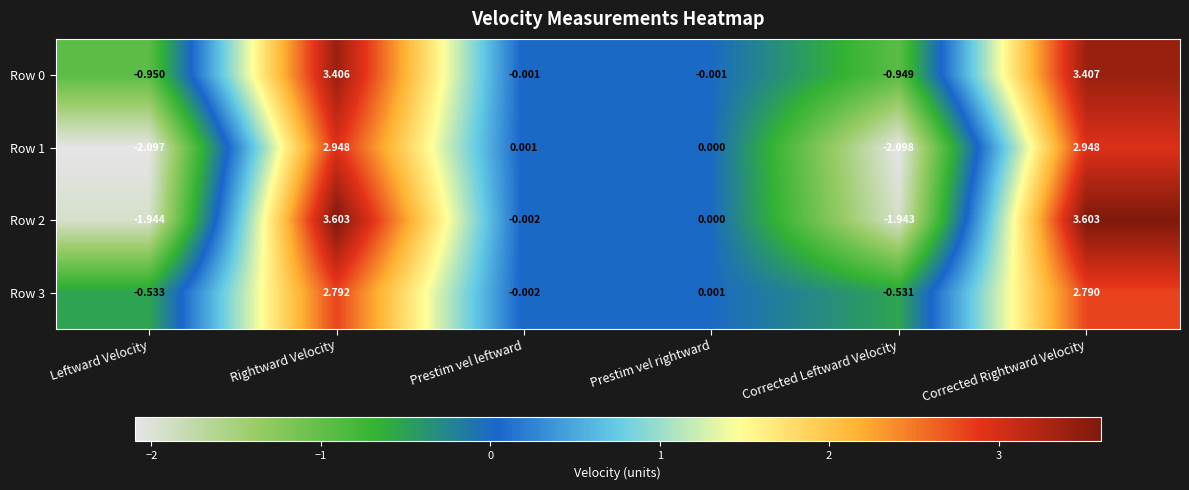

At which category is the sum across all series the highest?

Rightward Velocity